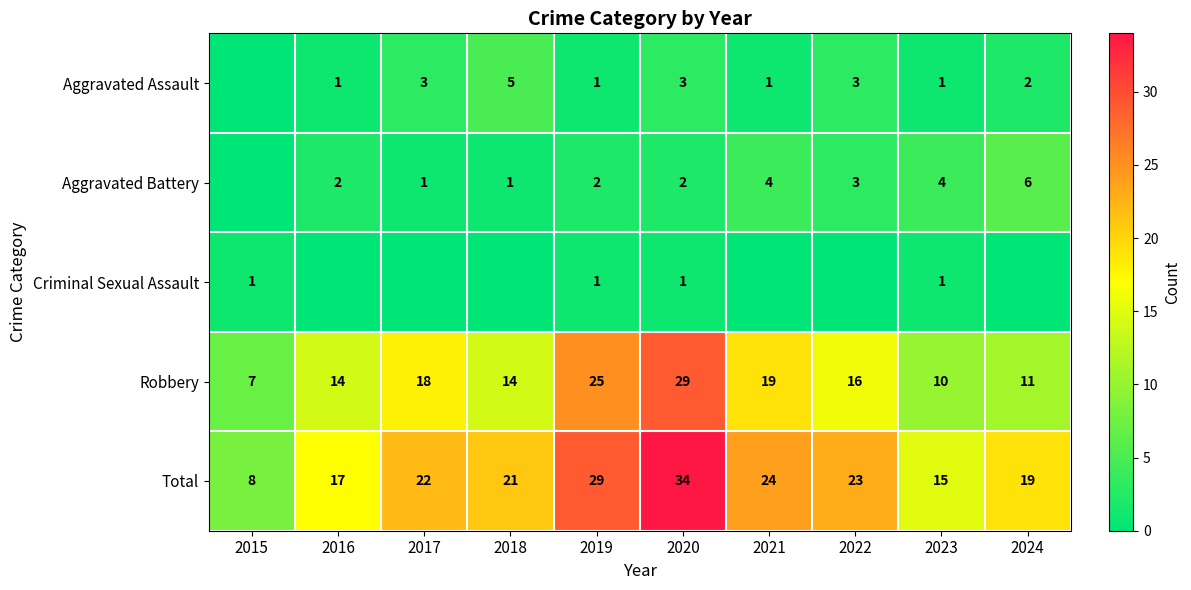

True or false: Total has a value of 47 at 2020.

False